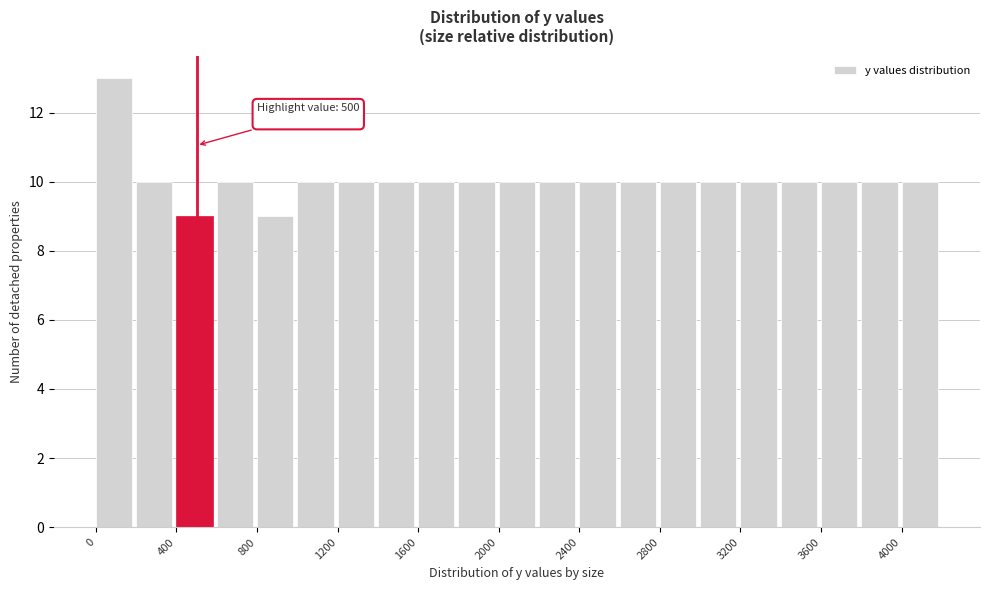

Over which range of the x-axis is the bar tallest?

0 to 200